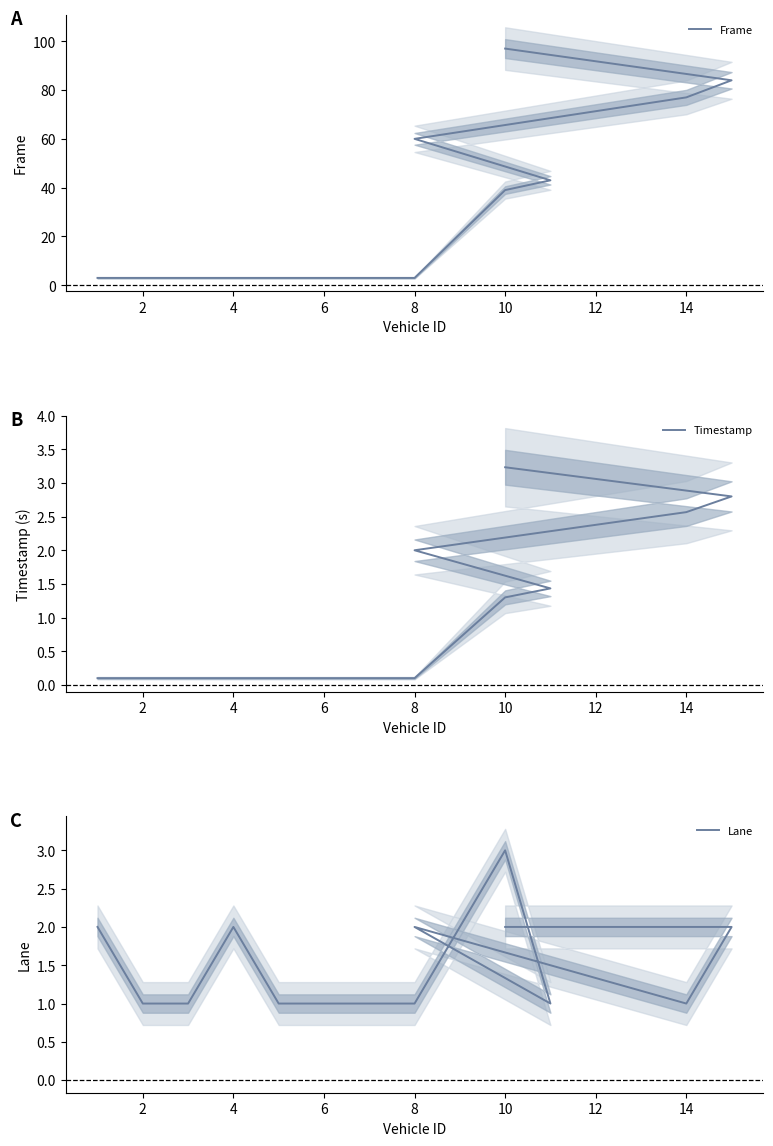

What is the value of the Frame point at the 6th from the left?

3.0